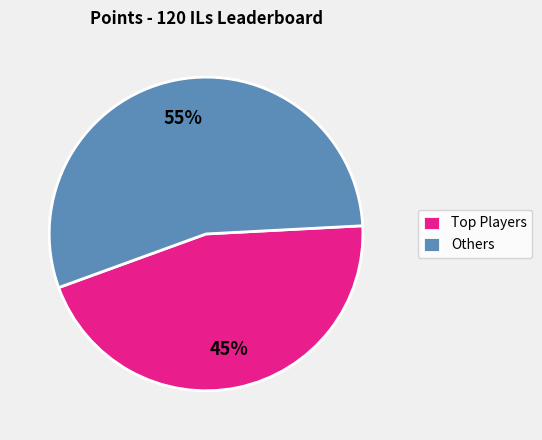

Which category accounts for the majority?

Others